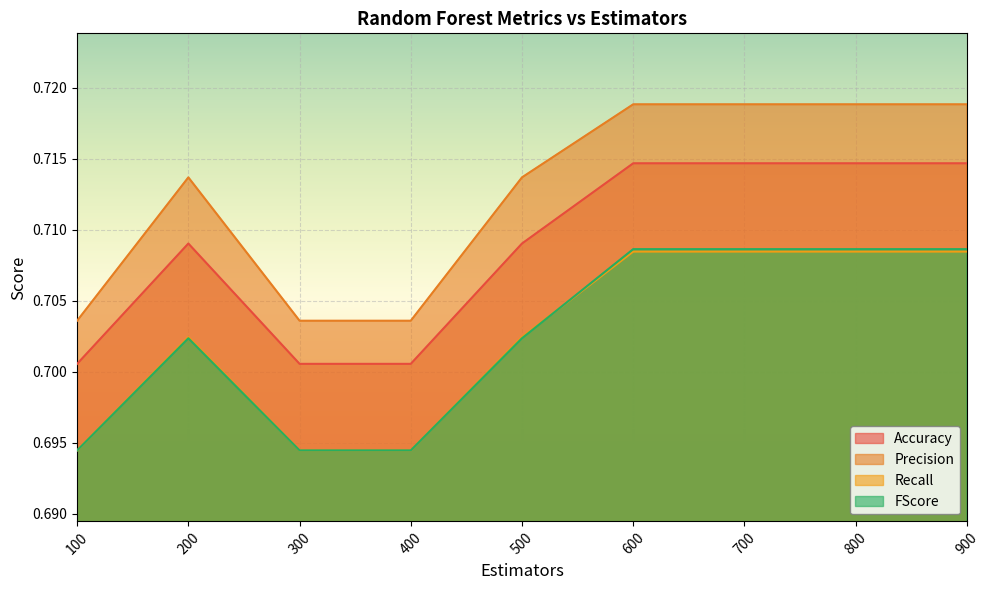

Is it true that Recall equals 0.2 at 100?

False